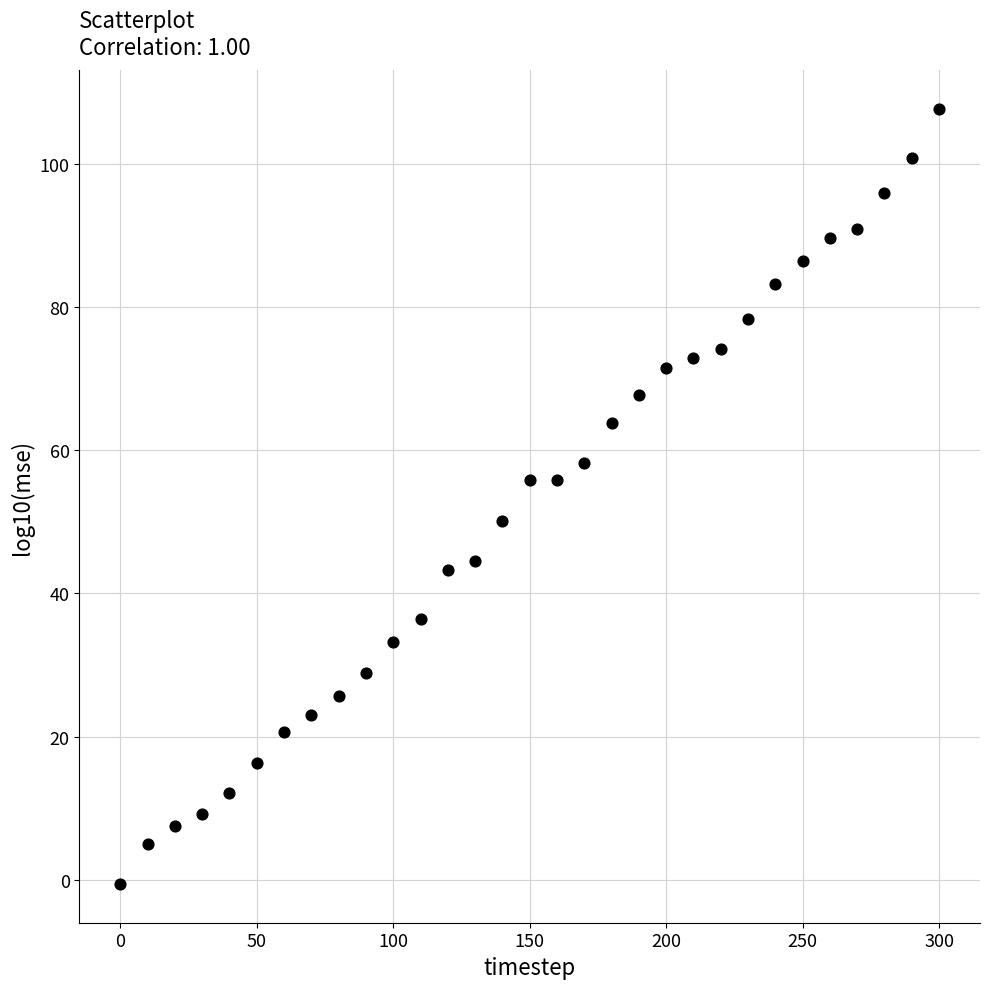

What is the range of X values (max minus min)?

300.0